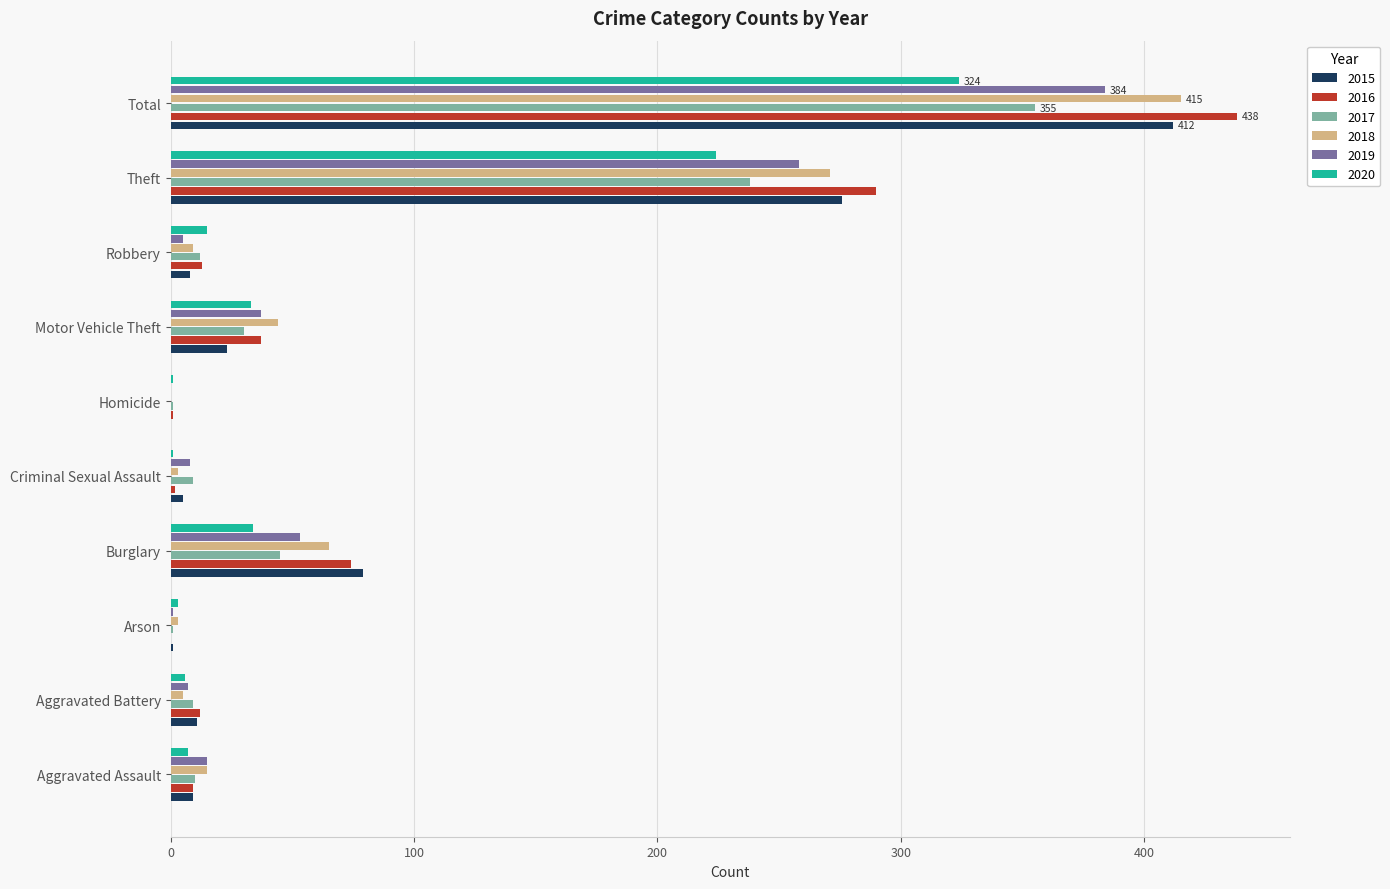

What is the total value across all series at Robbery?

62